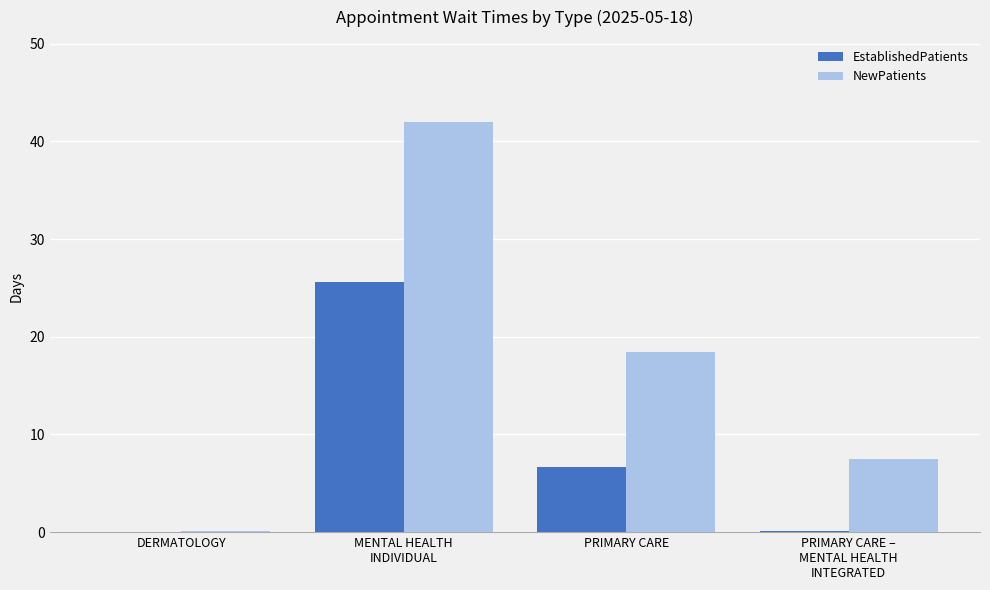

What is the greatest value displayed?

42.0